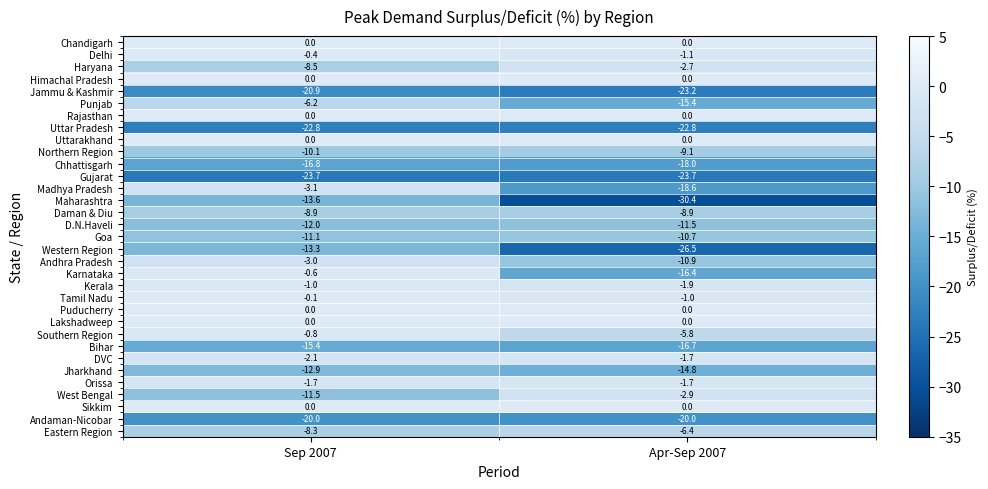

Read the Andaman-Nicobar value at Apr-Sep 2007.

-20.0